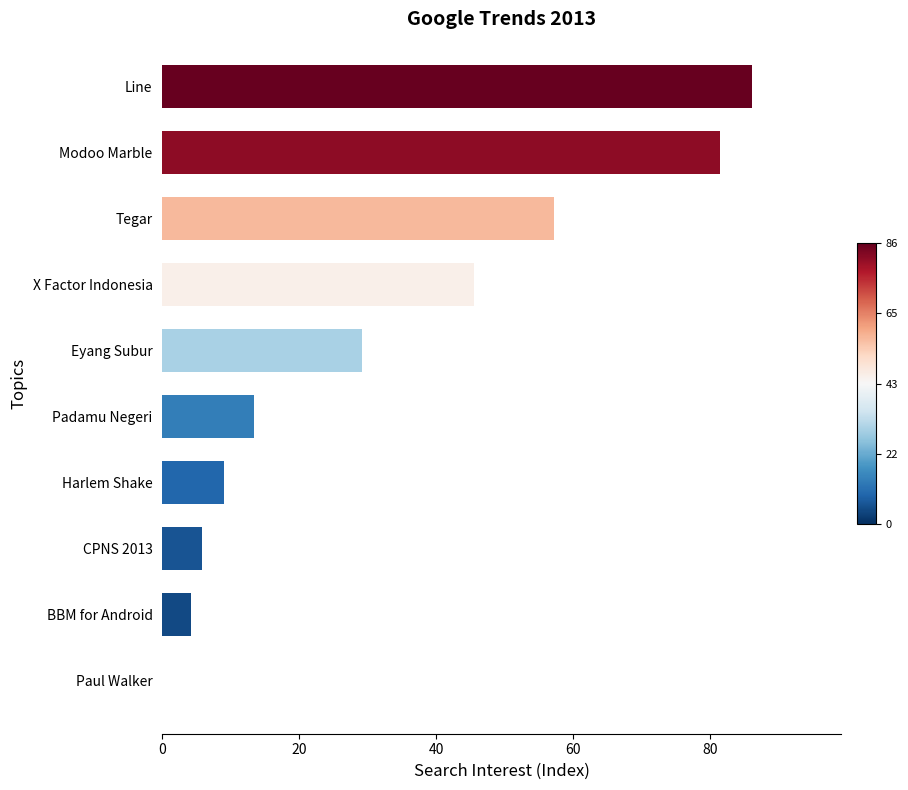

True or false: the data shows 6.2 at Padamu Negeri.

False